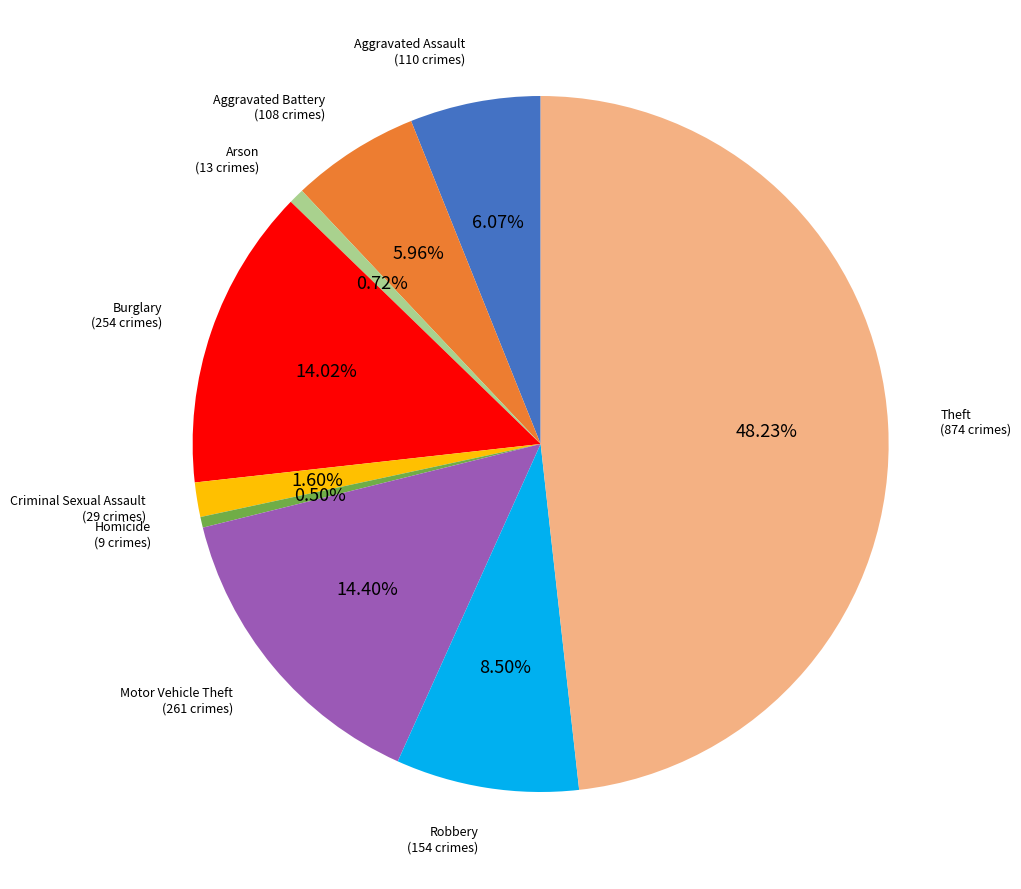

Is there any slice that represents more than half of the pie?

No